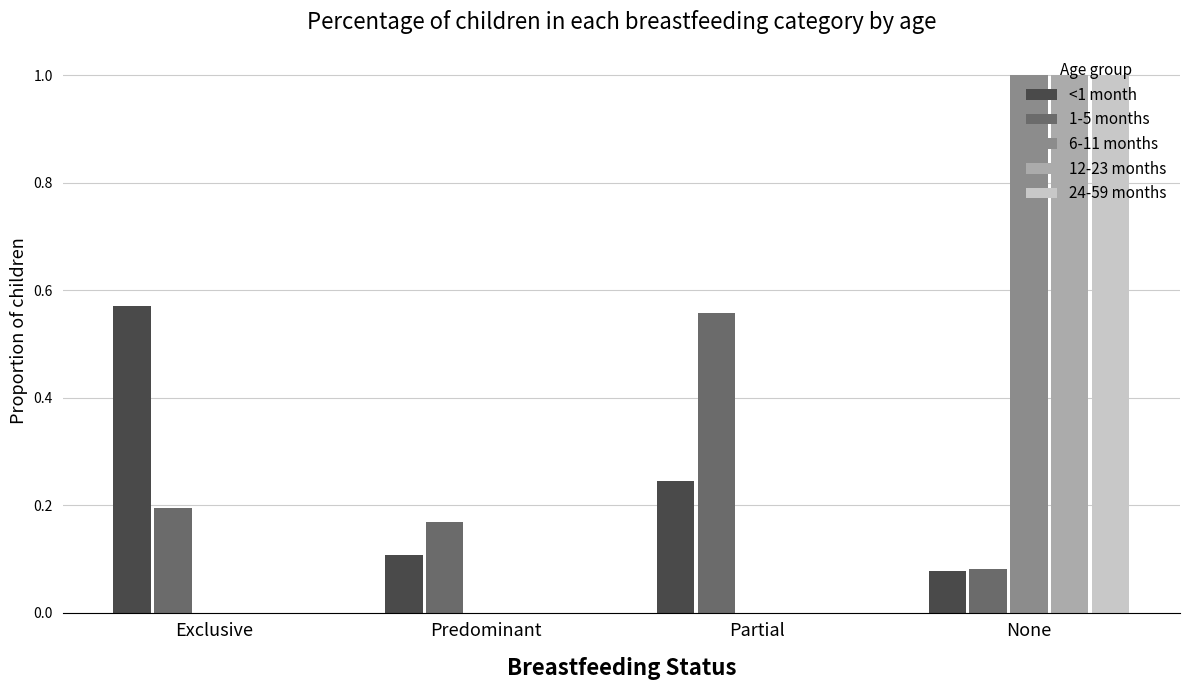

At which category is the sum across all series the highest?

None